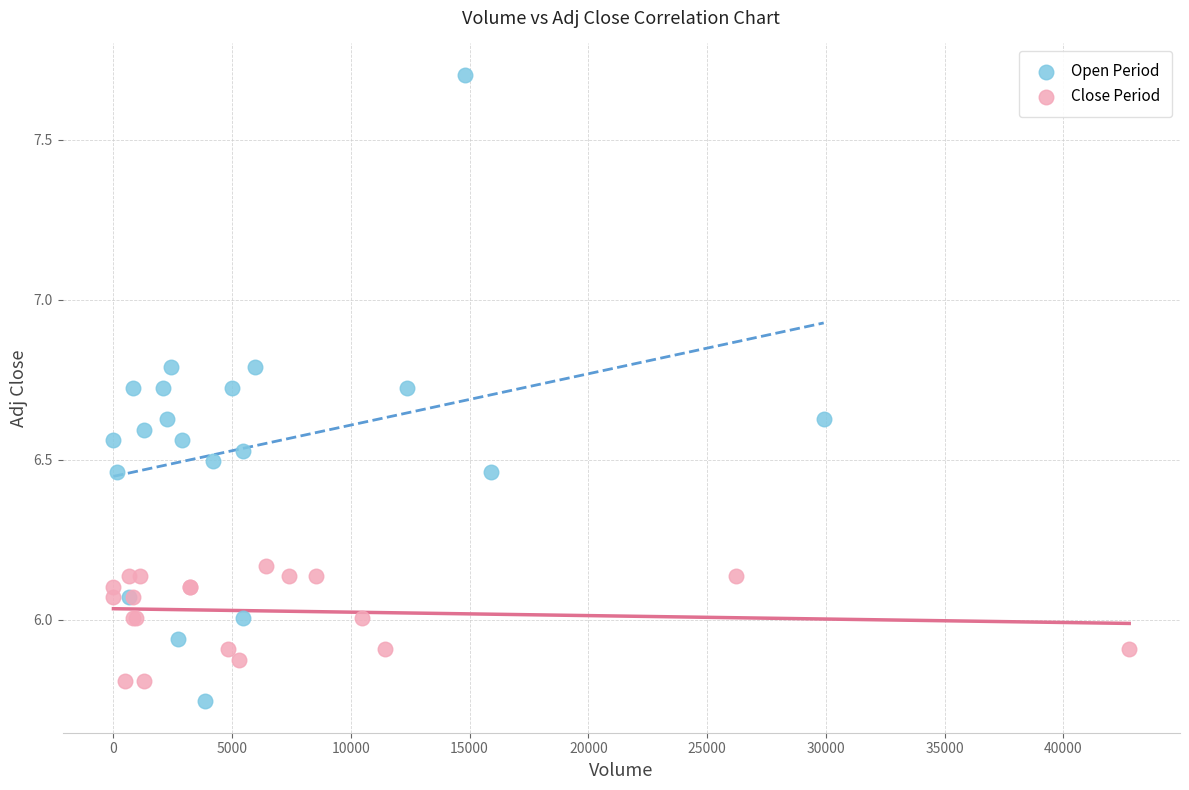

Which series contains the lowest Y value?

Open Period